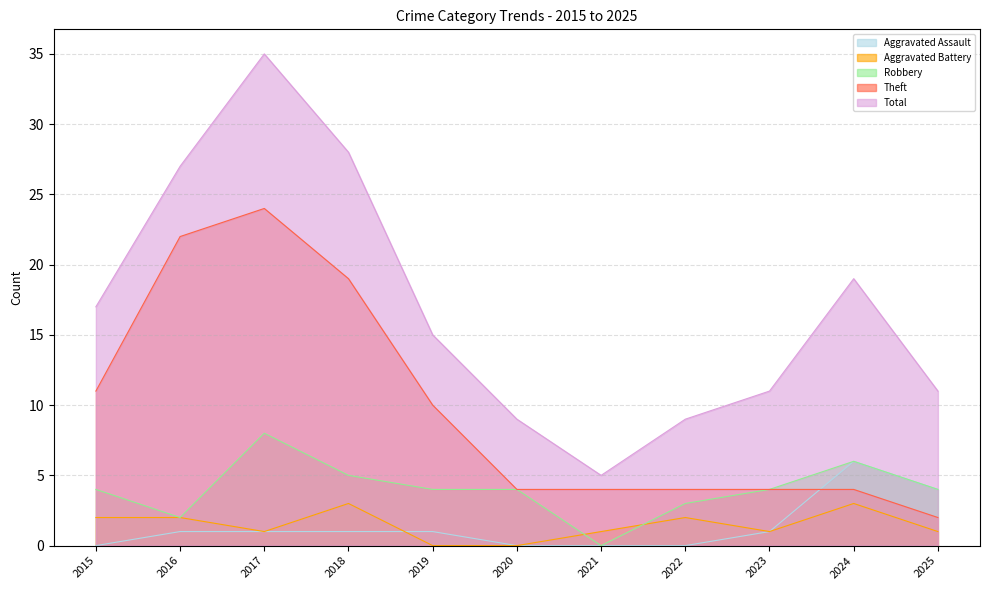

Reading left to right, extract all data points from this chart.

Aggravated Assault: 2015=0	2016=1	2017=1	2018=1	2019=1	2020=0	2021=0	2022=0	2023=1	2024=6	2025=4
Aggravated Battery: 2015=2	2016=2	2017=1	2018=3	2019=0	2020=0	2021=1	2022=2	2023=1	2024=3	2025=1
Robbery: 2015=4	2016=2	2017=8	2018=5	2019=4	2020=4	2021=0	2022=3	2023=4	2024=6	2025=4
Theft: 2015=11	2016=22	2017=24	2018=19	2019=10	2020=4	2021=4	2022=4	2023=4	2024=4	2025=2
Total: 2015=17	2016=27	2017=35	2018=28	2019=15	2020=9	2021=5	2022=9	2023=11	2024=19	2025=11